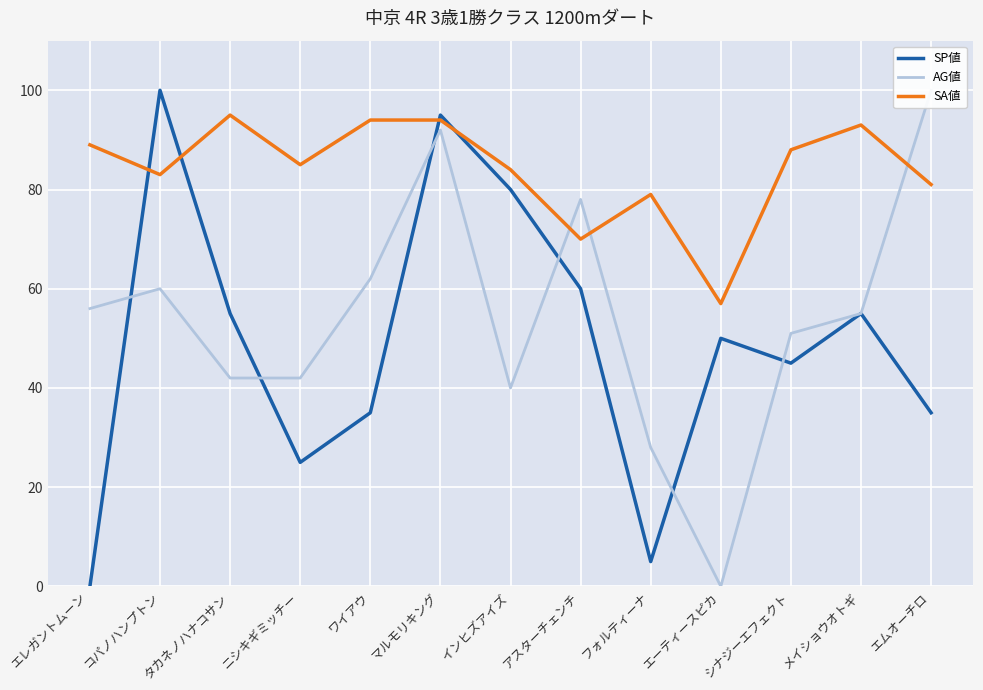

Where is SP値 nearest to the value 50?

エーティースピカ